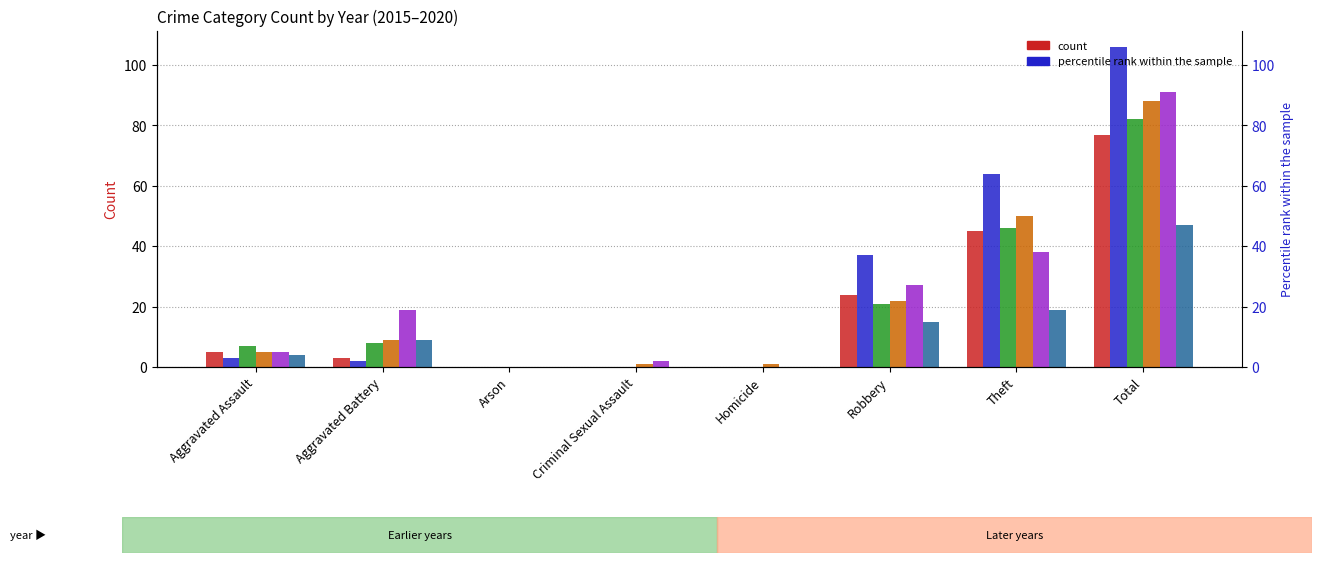

The 2015 series shows 45 at Theft. True or false?

True